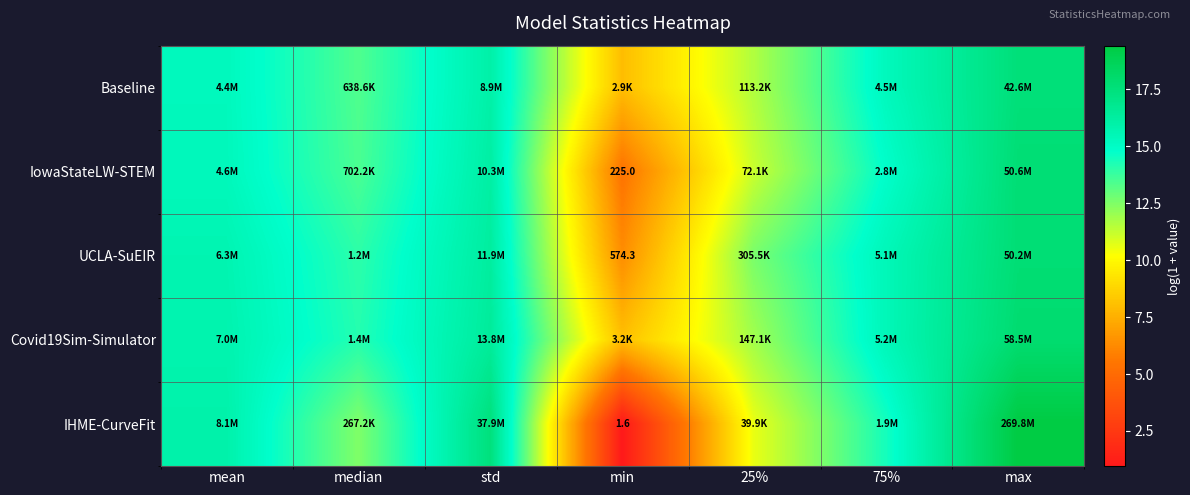

At how many categories does at least one series exceed 8?

7